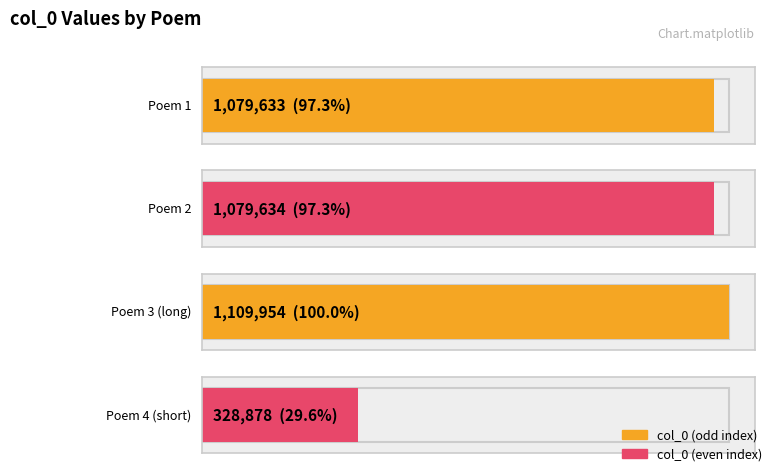

How many categories are shown in the chart?

4